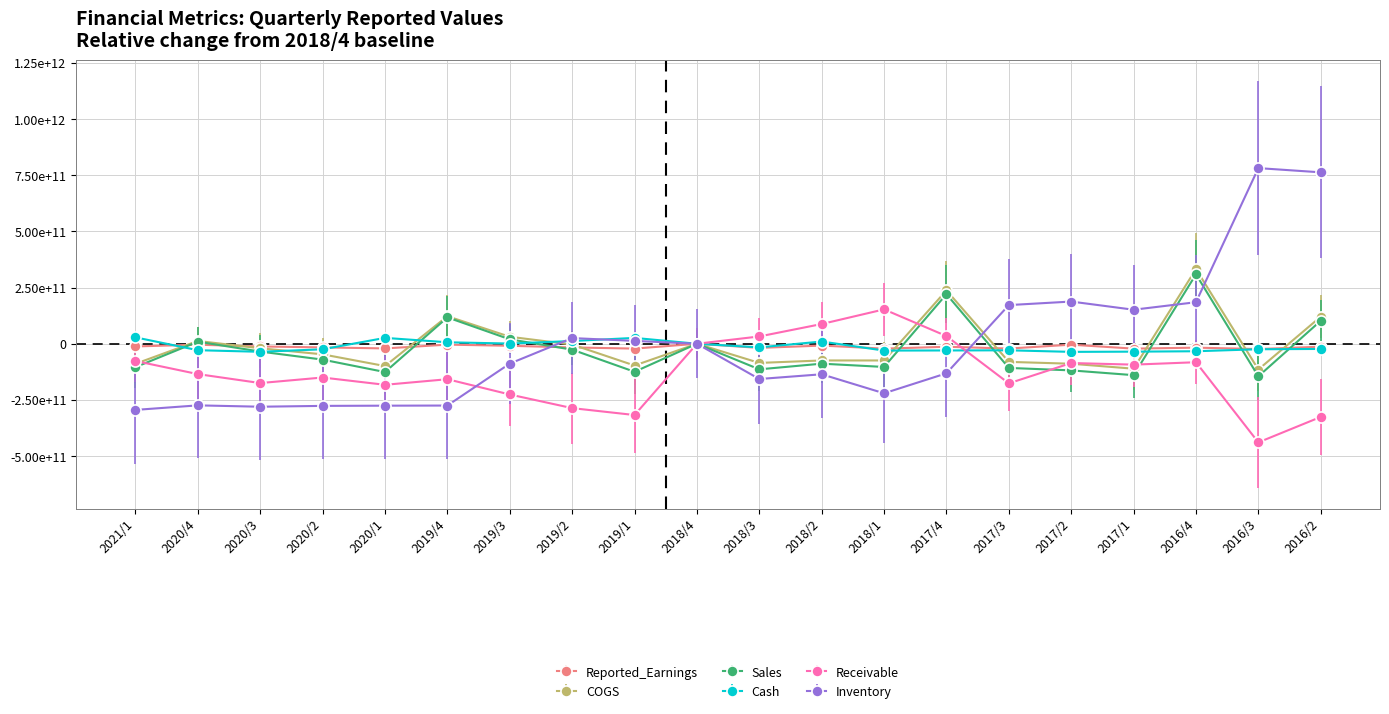

Which series ends up on top after the final intersection of Cash and Sales?

Sales